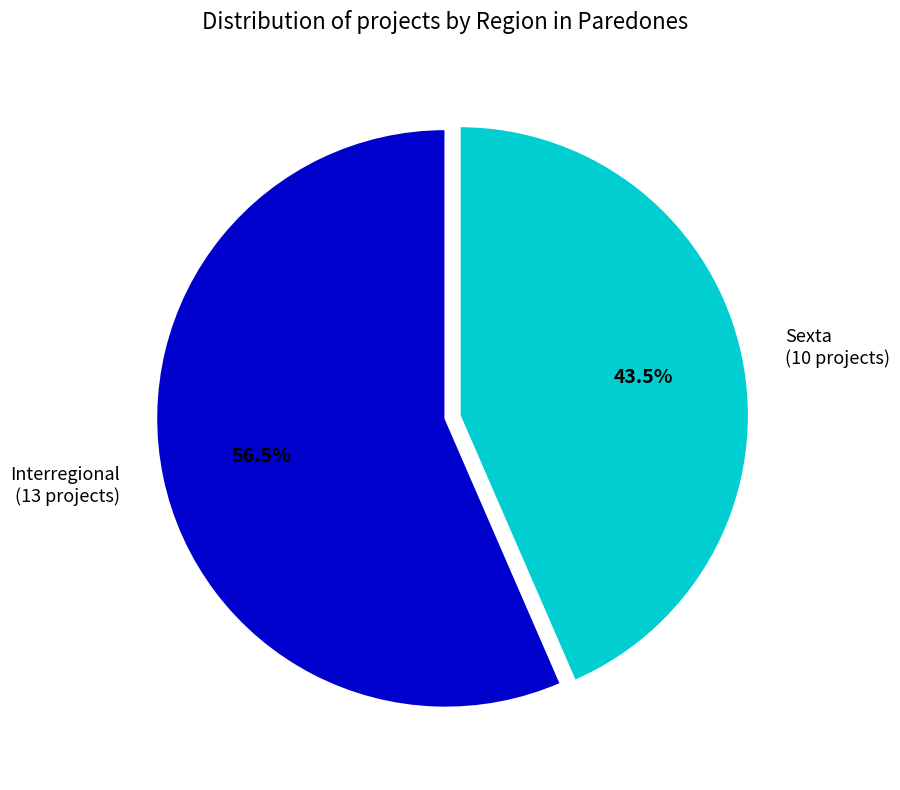

Rank the categories by value from highest to lowest.

Interregional, Sexta